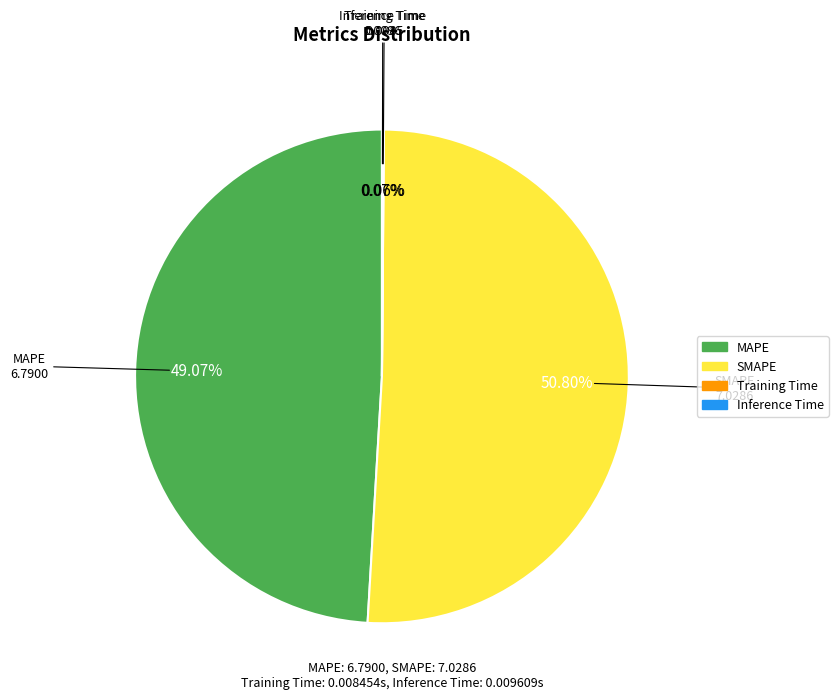

Which slice is the largest?

SMAPE